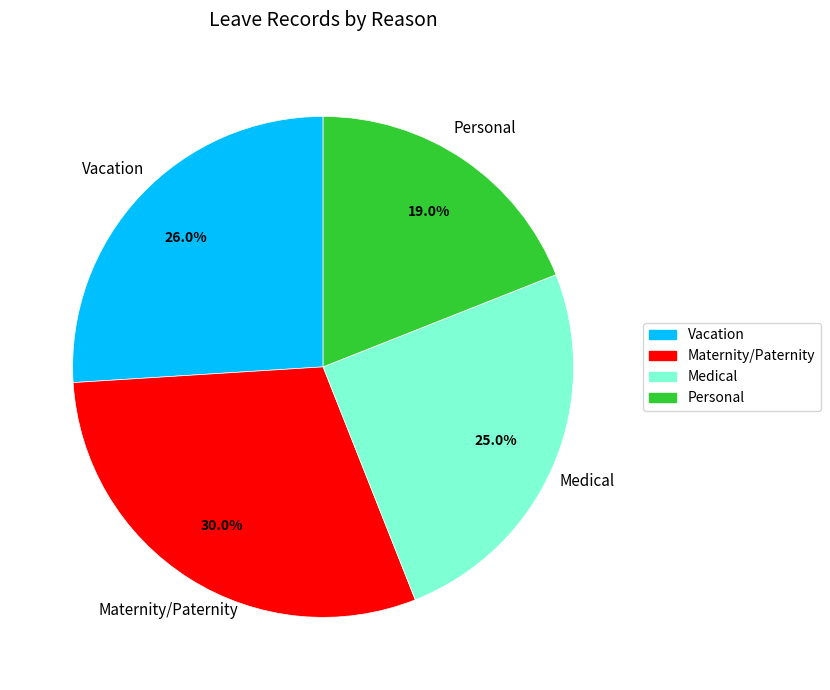

How many slices are in this pie chart?

4